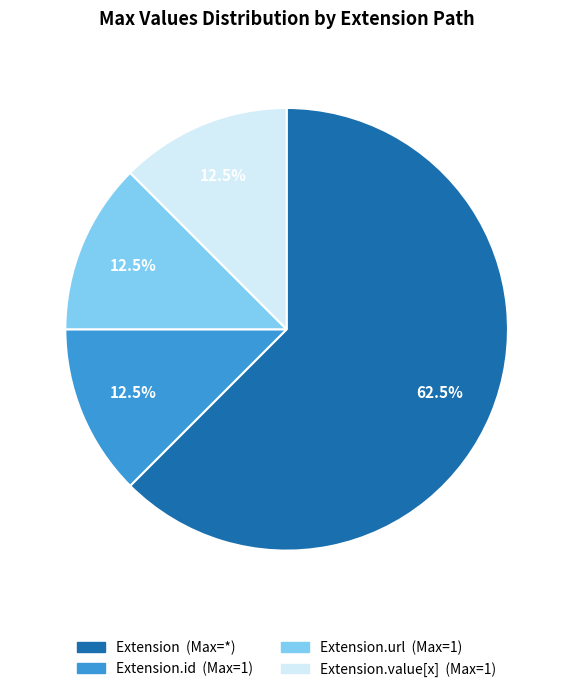

Does any single category account for the majority?

Yes